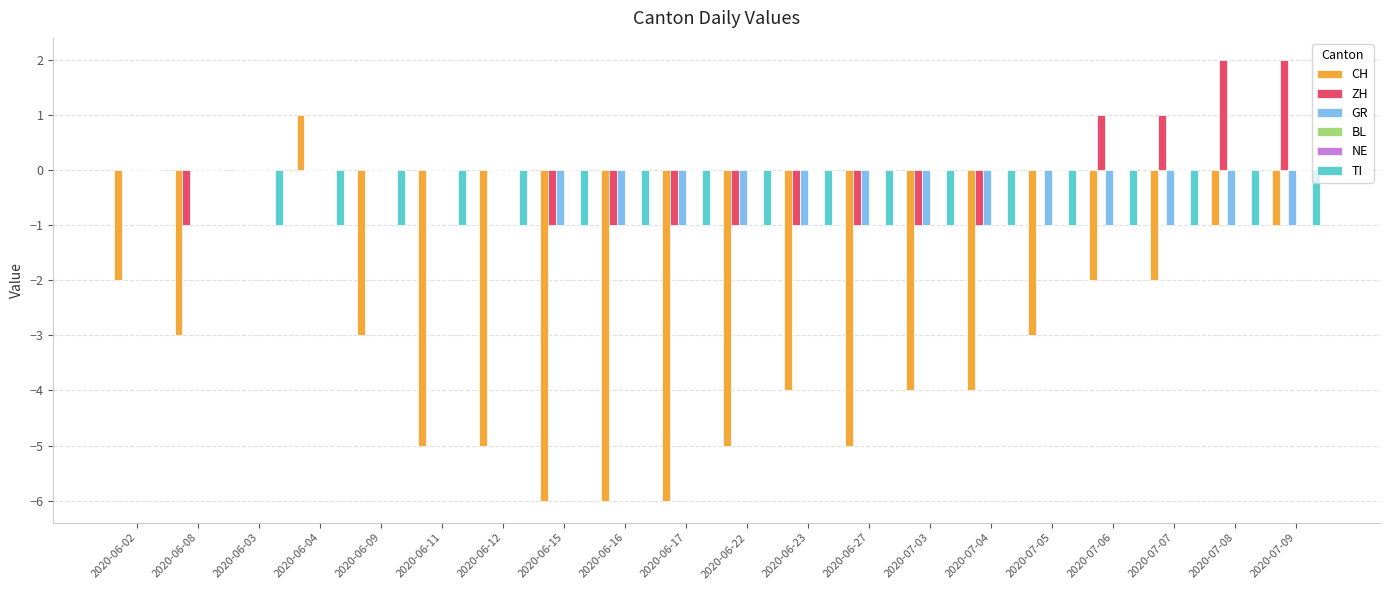

Which series changed the most between 2020-06-15 and 2020-07-03?

CH